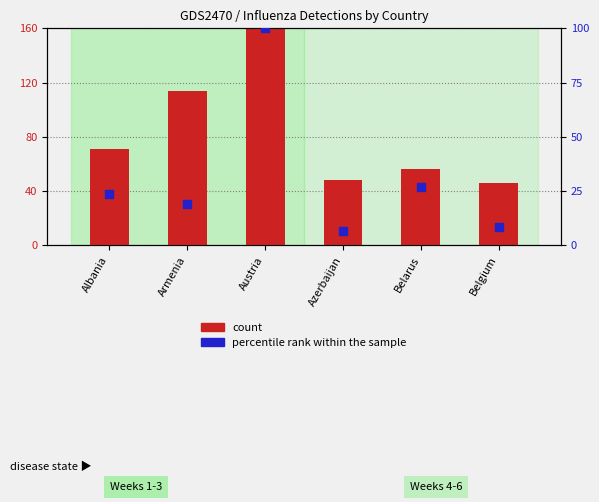

What are all the series names shown in the legend?

count, percentile rank within the sample